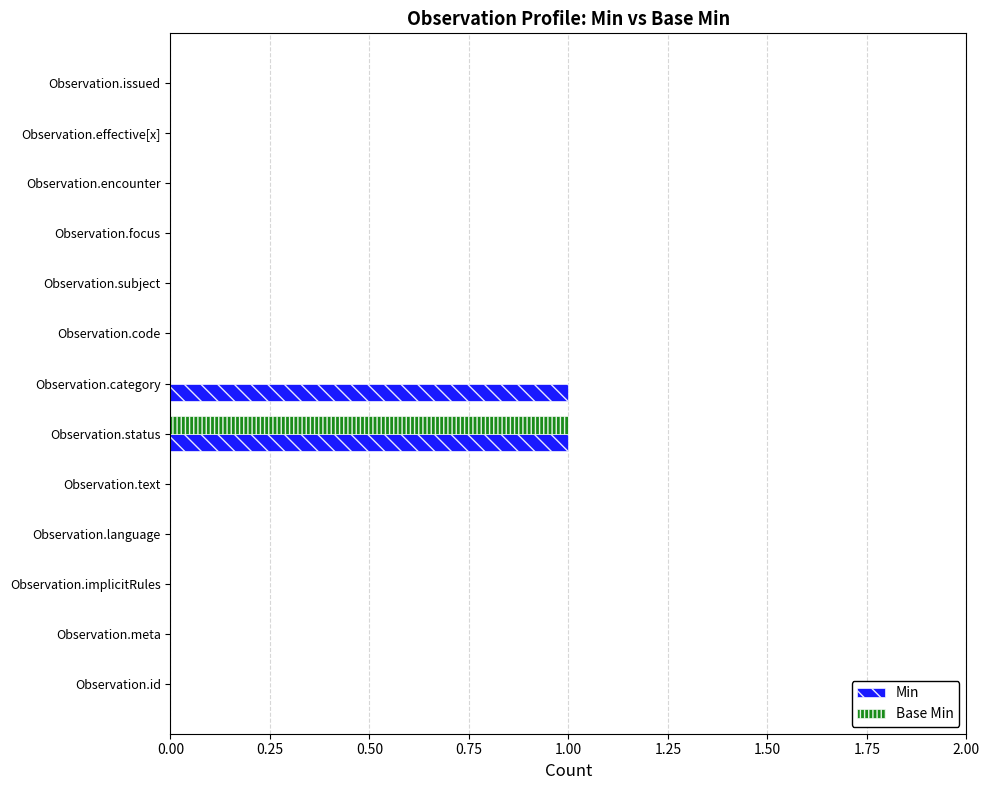

At which category is the sum across all series the highest?

Observation.status